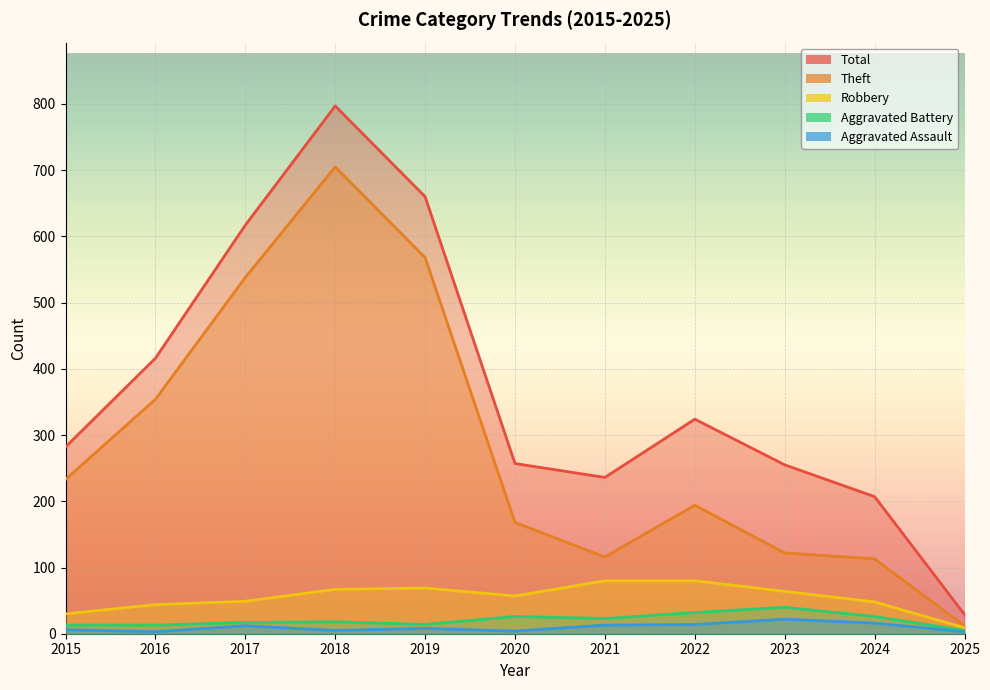

Reading left to right, what are all the values shown in this chart?

Theft: 2015=233	2016=354	2017=538	2018=705	2019=568	2020=168	2021=116	2022=194	2023=122	2024=113	2025=12
Robbery: 2015=30	2016=44	2017=49	2018=67	2019=69	2020=57	2021=80	2022=80	2023=64	2024=48	2025=9
Aggravated Battery: 2015=13	2016=13	2017=17	2018=18	2019=14	2020=26	2021=23	2022=32	2023=40	2024=26	2025=5
Aggravated Assault: 2015=6	2016=3	2017=12	2018=5	2019=8	2020=4	2021=13	2022=14	2023=22	2024=16	2025=3
Total: 2015=282	2016=416	2017=617	2018=797	2019=660	2020=257	2021=236	2022=324	2023=255	2024=207	2025=29